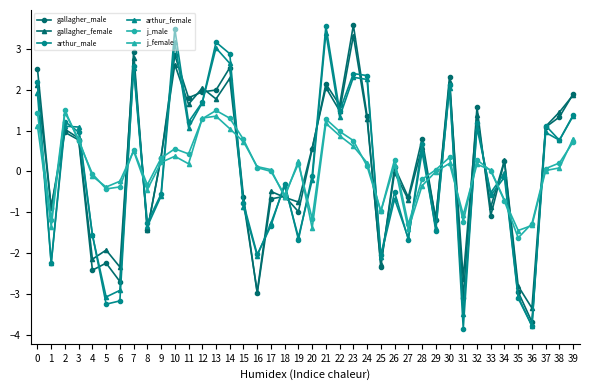

What is the value of the arthur_male point at the 12th from the left?

1.2